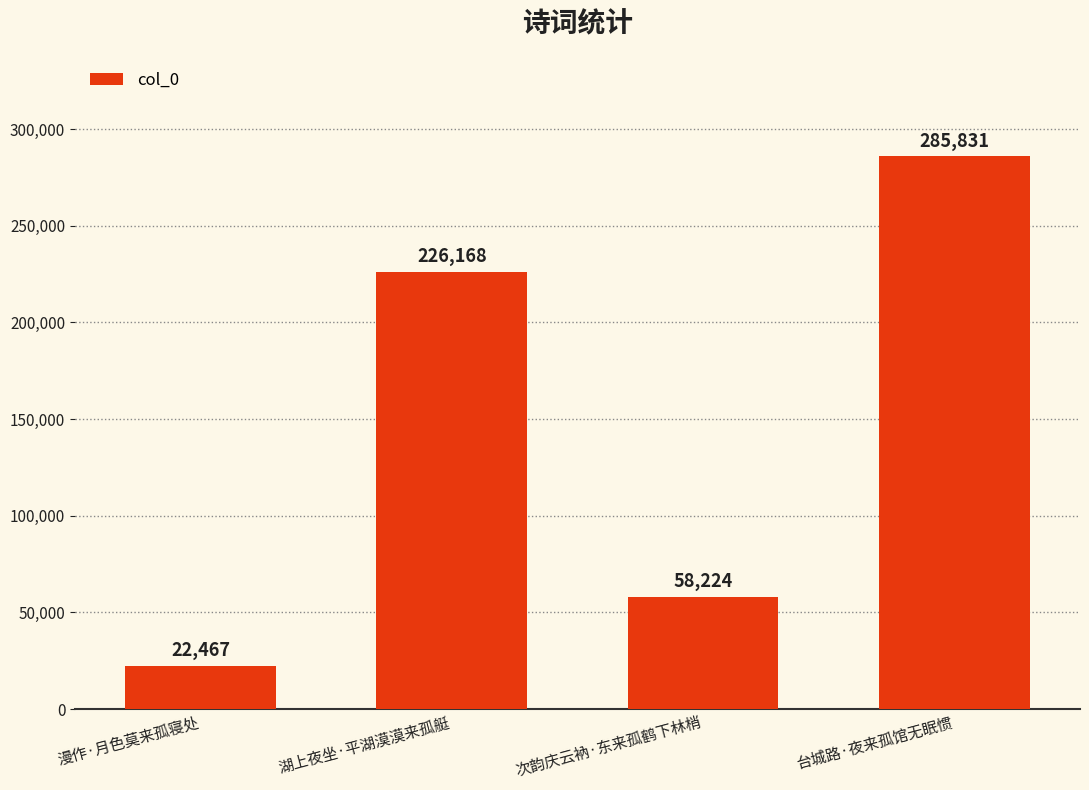

What is the value of the 4th bar from the left?

285831